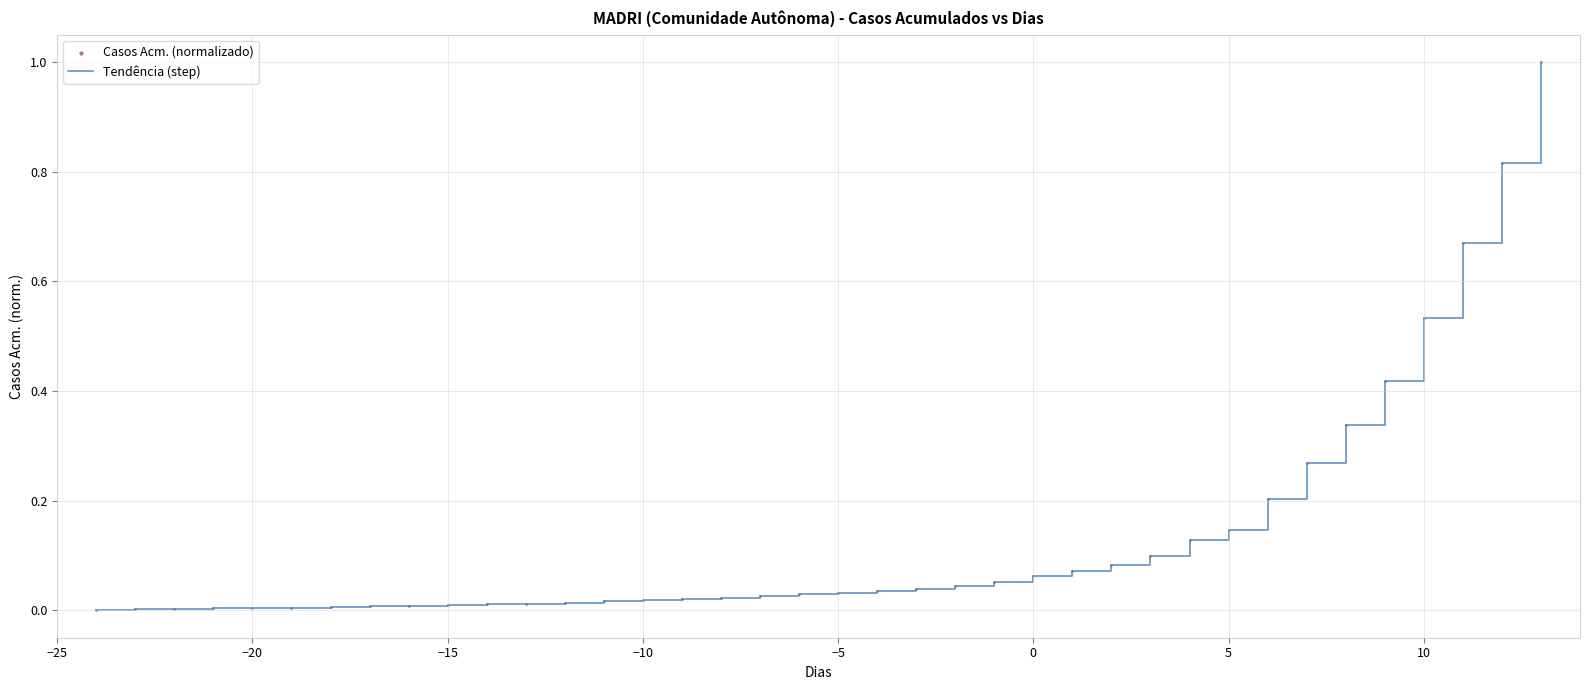

What is the greatest value displayed?

1.0